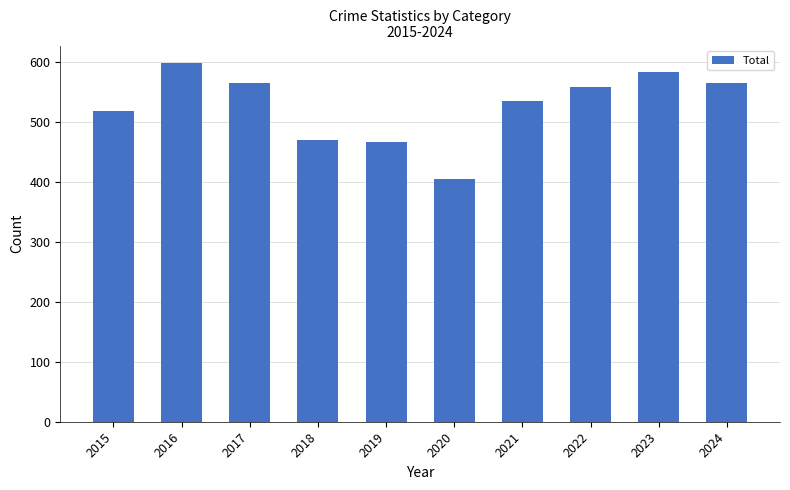

What is the difference between the values at 2019 and 2022?

92